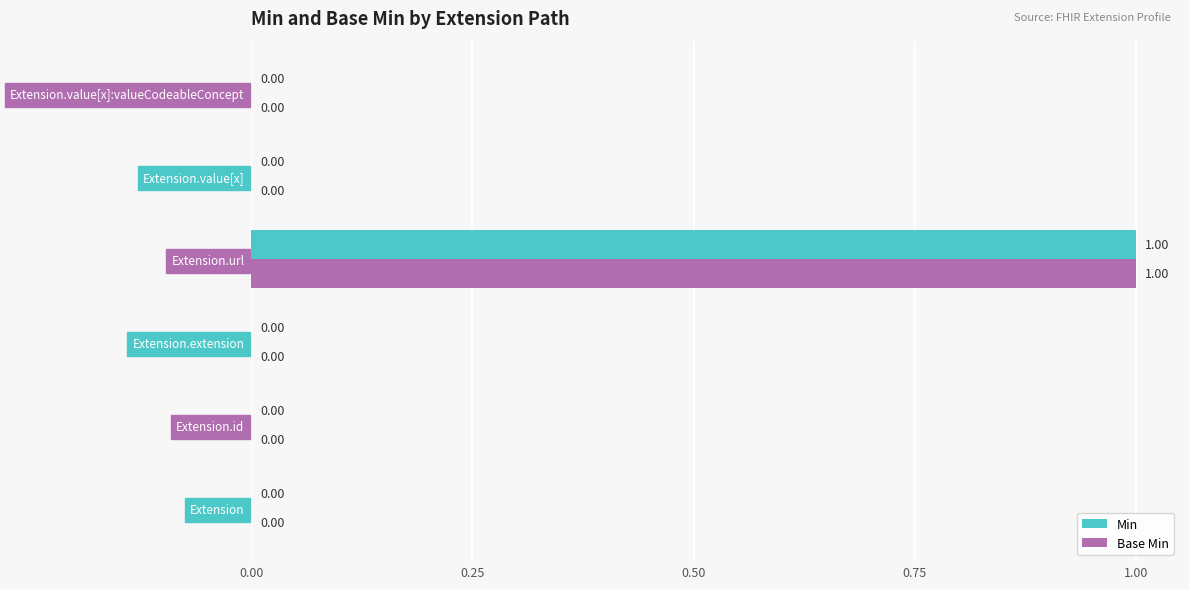

What is the maximum value for Base Min?

1